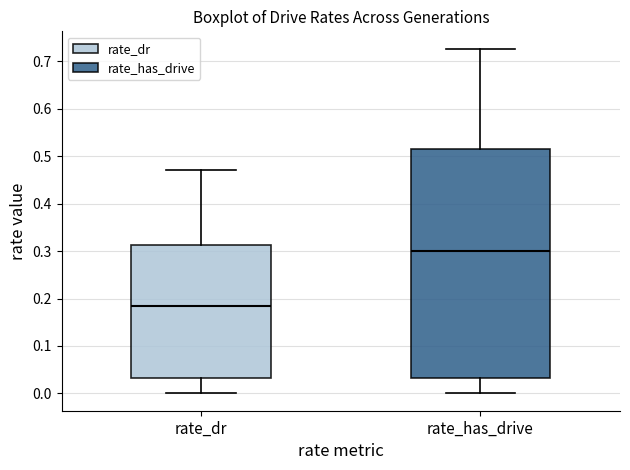

Where is the lower edge of the box for rate_dr on the y-axis? The values are not printed on the chart, so give them approximately, as read against the axis.

0.03